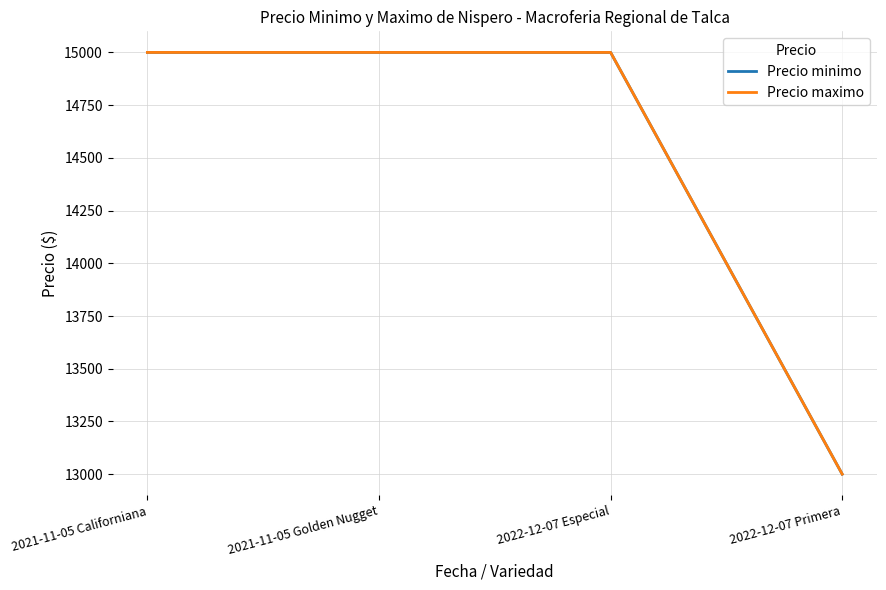

Does the chart have visible grid lines?

Yes